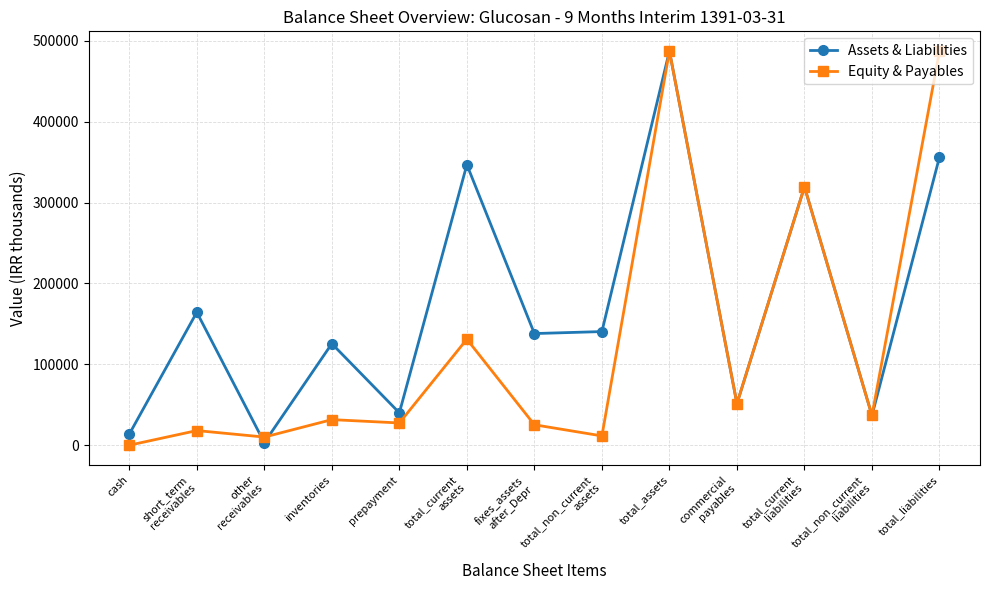

Is the value of Assets & Liabilities at other
receivables greater than the value of Equity & Payables at total_current
assets?

No